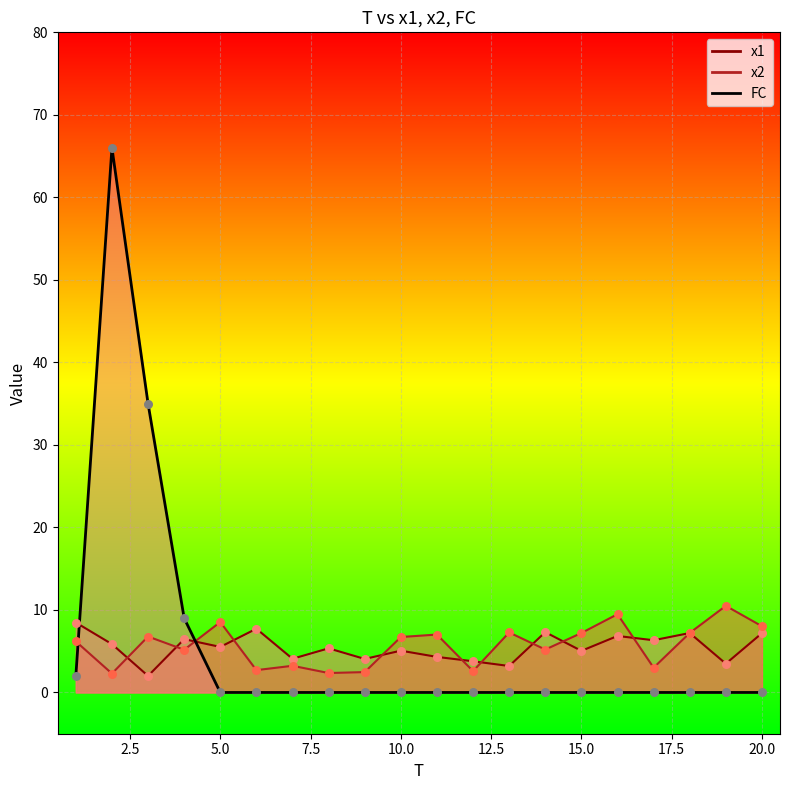

What is the total value across all series at 6?

10.4